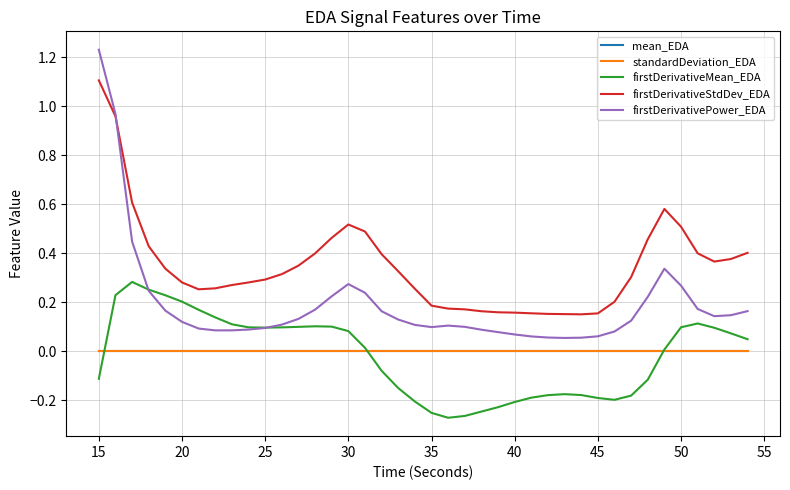

In mean_EDA, how many points are higher than both neighbors (excluding endpoints)?

1